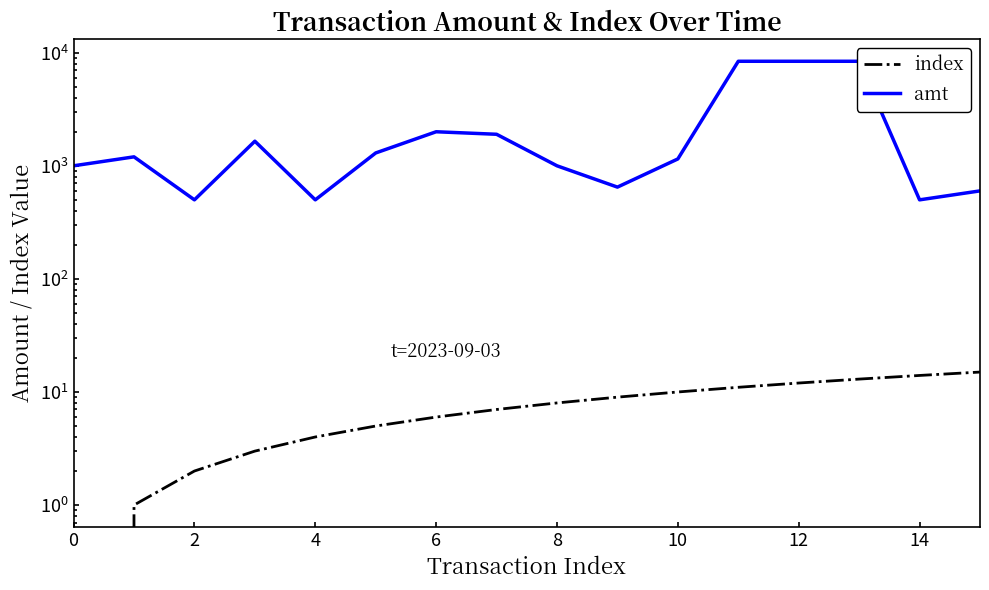

Is this an area chart (filled region under the line)?

No